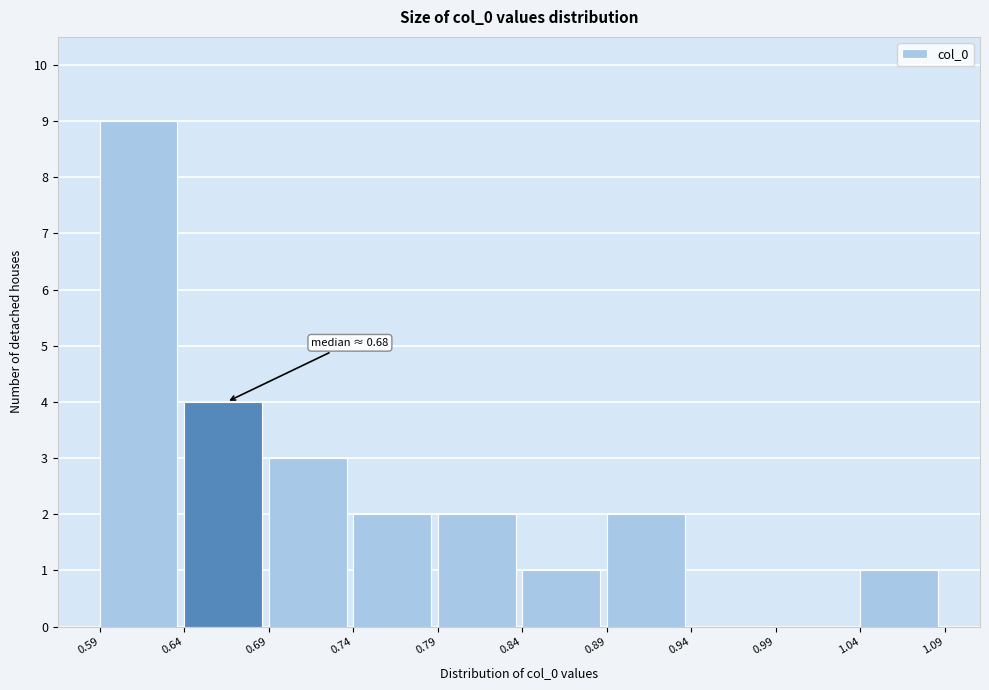

Over which range of the x-axis is the bar tallest?

0.59 to 0.64